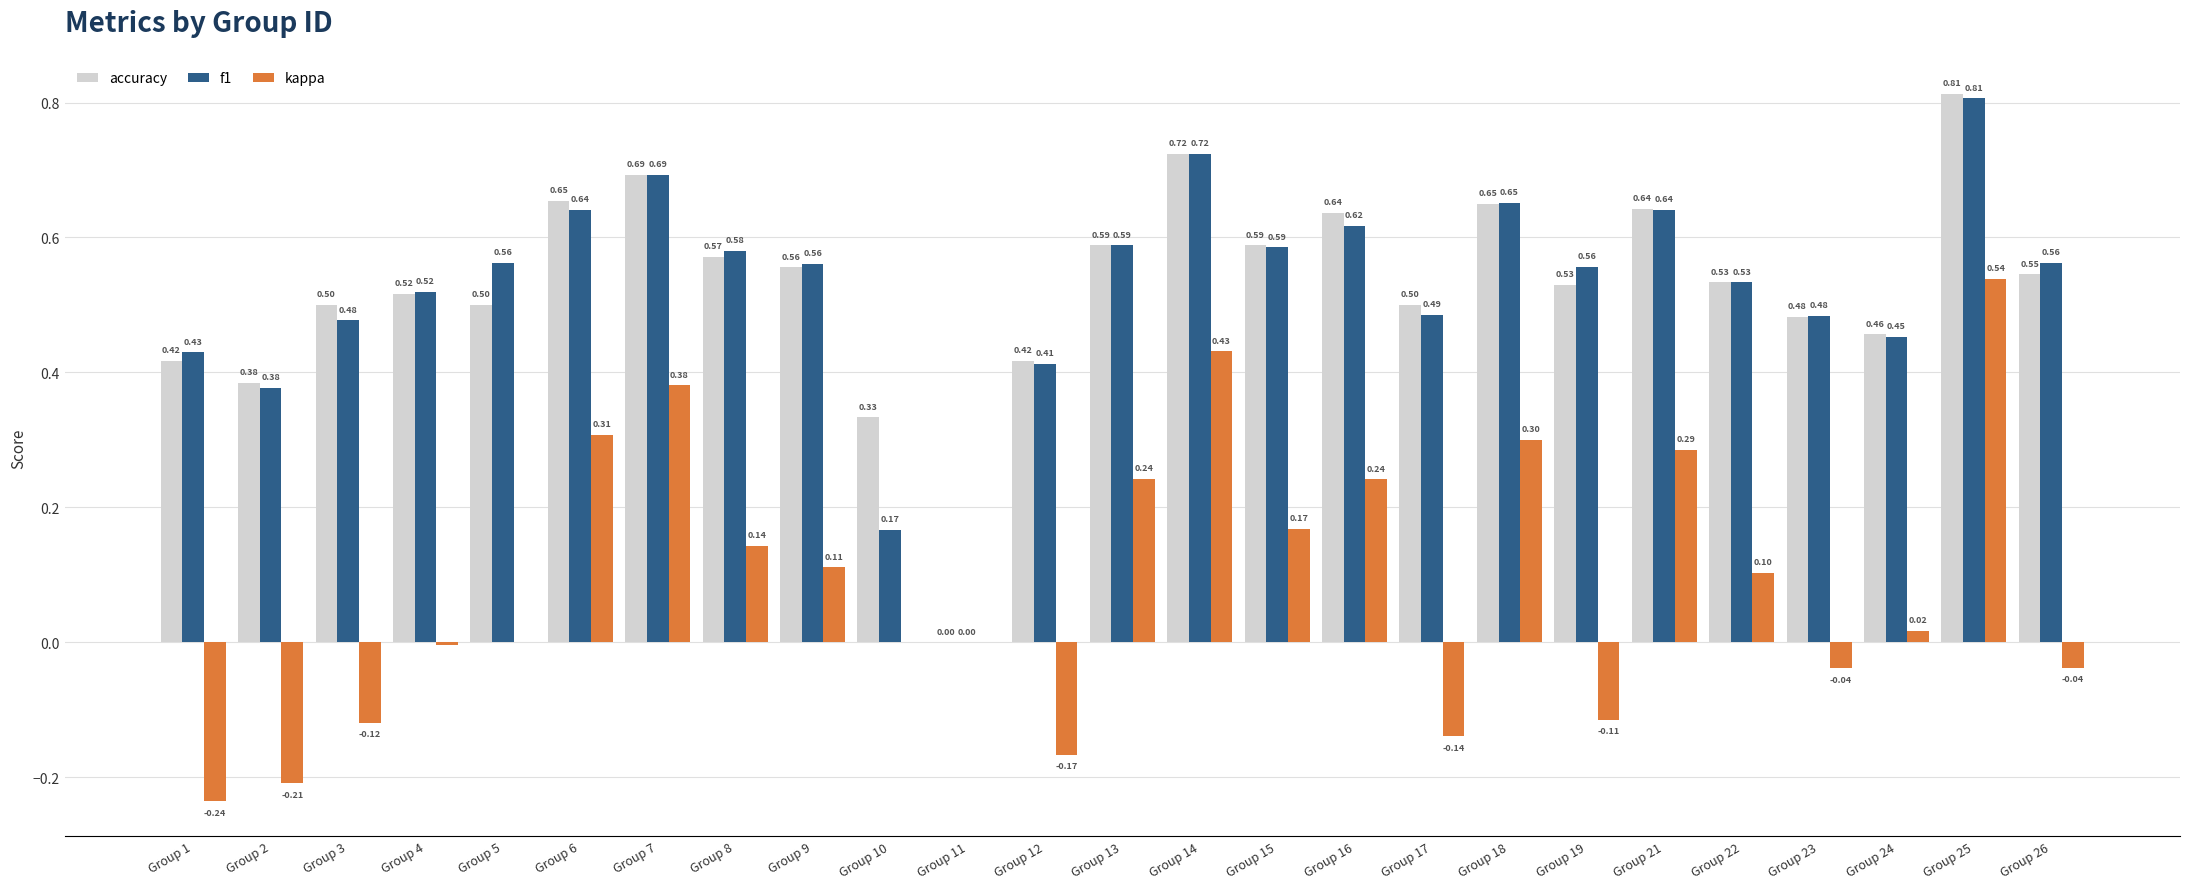

Between Group 8 and Group 24, which series saw the biggest shift?

f1